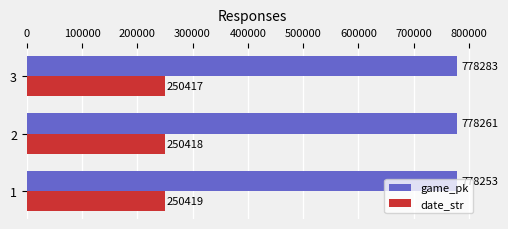

At which category is the sum across all series the highest?

3